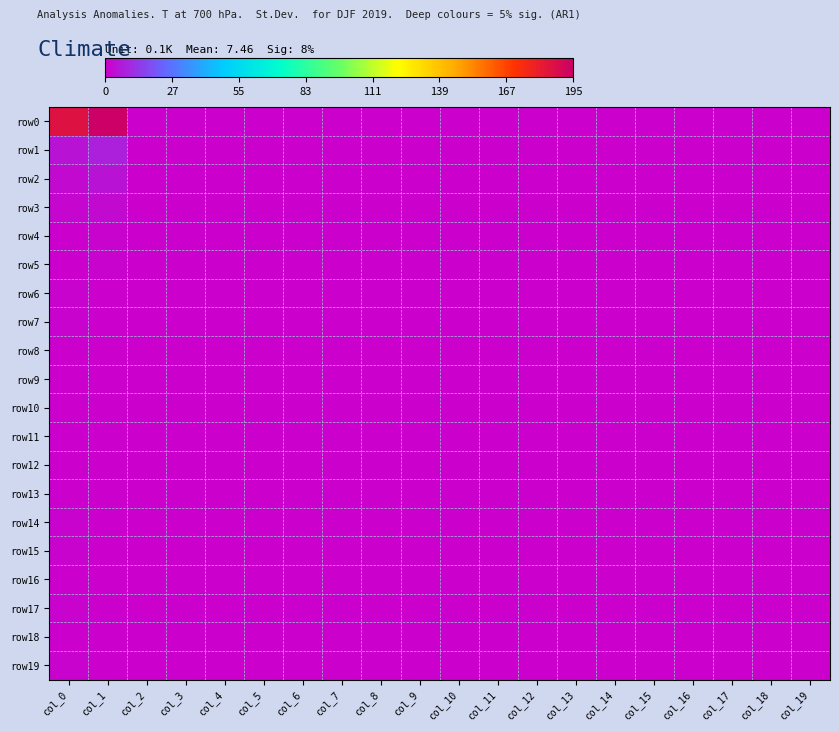

Reading right to left, transcribe all the data shown in this chart.

row_0: col_19=0	col_18=0	col_17=0	col_16=0	col_15=0	col_14=0	col_13=0	col_12=0	col_11=0	col_10=0	col_9=0	col_8=0	col_7=0	col_6=0	col_5=0	col_4=0	col_3=0	col_2=0	col_1=195	col_0=186
row_1: col_19=0	col_18=0	col_17=0	col_16=0	col_15=0	col_14=0	col_13=0	col_12=0	col_11=0	col_10=0	col_9=0	col_8=0	col_7=0	col_6=0	col_5=0	col_4=0	col_3=0	col_2=0	col_1=8	col_0=5
row_2: col_19=0	col_18=0	col_17=0	col_16=0	col_15=0	col_14=0	col_13=0	col_12=0	col_11=0	col_10=0	col_9=0	col_8=0	col_7=0	col_6=0	col_5=0	col_4=0	col_3=0	col_2=0	col_1=5	col_0=3
row_3: col_19=0	col_18=0	col_17=0	col_16=0	col_15=0	col_14=0	col_13=0	col_12=0	col_11=0	col_10=0	col_9=0	col_8=0	col_7=0	col_6=0	col_5=0	col_4=0	col_3=0	col_2=0	col_1=3	col_0=2
row_4: col_19=0	col_18=0	col_17=0	col_16=0	col_15=0	col_14=0	col_13=0	col_12=0	col_11=0	col_10=0	col_9=0	col_8=0	col_7=0	col_6=0	col_5=0	col_4=0	col_3=0	col_2=0	col_1=1	col_0=0
row_5: col_19=0	col_18=0	col_17=0	col_16=0	col_15=0	col_14=0	col_13=0	col_12=0	col_11=0	col_10=0	col_9=0	col_8=0	col_7=0	col_6=0	col_5=0	col_4=0	col_3=0	col_2=0	col_1=1	col_0=0
row_6: col_19=0	col_18=0	col_17=0	col_16=0	col_15=0	col_14=0	col_13=0	col_12=0	col_11=0	col_10=0	col_9=0	col_8=0	col_7=0	col_6=0	col_5=0	col_4=0	col_3=0	col_2=0	col_1=0	col_0=1
row_7: col_19=0	col_18=0	col_17=0	col_16=0	col_15=0	col_14=0	col_13=0	col_12=0	col_11=0	col_10=0	col_9=0	col_8=0	col_7=0	col_6=0	col_5=0	col_4=0	col_3=0	col_2=0	col_1=0	col_0=1
row_8: col_19=0	col_18=0	col_17=0	col_16=0	col_15=0	col_14=0	col_13=0	col_12=0	col_11=0	col_10=0	col_9=0	col_8=0	col_7=0	col_6=0	col_5=0	col_4=0	col_3=0	col_2=0	col_1=0	col_0=0
row_9: col_19=0	col_18=0	col_17=0	col_16=0	col_15=0	col_14=0	col_13=0	col_12=0	col_11=0	col_10=0	col_9=0	col_8=0	col_7=0	col_6=0	col_5=0	col_4=0	col_3=0	col_2=0	col_1=0	col_0=0
row_10: col_19=0	col_18=0	col_17=0	col_16=0	col_15=0	col_14=0	col_13=0	col_12=0	col_11=0	col_10=0	col_9=0	col_8=0	col_7=0	col_6=0	col_5=0	col_4=0	col_3=0	col_2=0	col_1=0	col_0=0
row_11: col_19=0	col_18=0	col_17=0	col_16=0	col_15=0	col_14=0	col_13=0	col_12=0	col_11=0	col_10=0	col_9=0	col_8=0	col_7=0	col_6=0	col_5=0	col_4=0	col_3=0	col_2=0	col_1=0	col_0=0
row_12: col_19=0	col_18=0	col_17=0	col_16=0	col_15=0	col_14=0	col_13=0	col_12=0	col_11=0	col_10=0	col_9=0	col_8=0	col_7=0	col_6=0	col_5=0	col_4=0	col_3=0	col_2=0	col_1=0	col_0=0
row_13: col_19=0	col_18=0	col_17=0	col_16=0	col_15=0	col_14=0	col_13=0	col_12=0	col_11=0	col_10=0	col_9=0	col_8=0	col_7=0	col_6=0	col_5=0	col_4=0	col_3=0	col_2=0	col_1=0	col_0=0
row_14: col_19=0	col_18=0	col_17=0	col_16=0	col_15=0	col_14=0	col_13=0	col_12=0	col_11=0	col_10=0	col_9=0	col_8=0	col_7=0	col_6=0	col_5=0	col_4=0	col_3=0	col_2=0	col_1=0	col_0=1
row_15: col_19=0	col_18=0	col_17=0	col_16=0	col_15=0	col_14=0	col_13=0	col_12=0	col_11=0	col_10=0	col_9=0	col_8=0	col_7=0	col_6=0	col_5=0	col_4=0	col_3=0	col_2=0	col_1=0	col_0=1
row_16: col_19=0	col_18=0	col_17=0	col_16=0	col_15=0	col_14=0	col_13=0	col_12=0	col_11=0	col_10=0	col_9=0	col_8=0	col_7=0	col_6=0	col_5=0	col_4=0	col_3=0	col_2=0	col_1=0	col_0=0
row_17: col_19=0	col_18=0	col_17=0	col_16=0	col_15=0	col_14=0	col_13=0	col_12=0	col_11=0	col_10=0	col_9=0	col_8=0	col_7=0	col_6=0	col_5=0	col_4=0	col_3=0	col_2=0	col_1=0	col_0=1
row_18: col_19=0	col_18=0	col_17=0	col_16=0	col_15=0	col_14=0	col_13=0	col_12=0	col_11=0	col_10=0	col_9=0	col_8=0	col_7=0	col_6=0	col_5=0	col_4=0	col_3=0	col_2=0	col_1=0	col_0=0
row_19: col_19=0	col_18=0	col_17=0	col_16=0	col_15=0	col_14=0	col_13=0	col_12=0	col_11=0	col_10=0	col_9=0	col_8=0	col_7=0	col_6=0	col_5=0	col_4=0	col_3=0	col_2=0	col_1=0	col_0=1